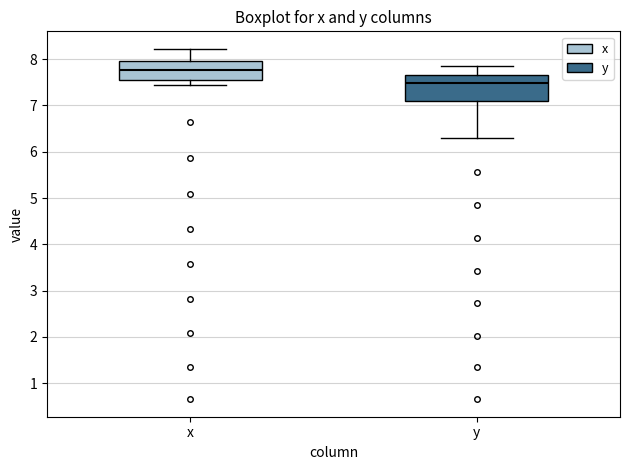

Reading left to right, read every box against the y-axis: the position of its median line, the range the box covers, and the ends of its whiskers. The values are not printed on the chart, so give them approximately, as read against the axis.

x: median 7.8, box 7.6 to 8.0, whiskers 7.4 to 8.2
y: median 7.5, box 7.1 to 7.7, whiskers 6.3 to 7.9